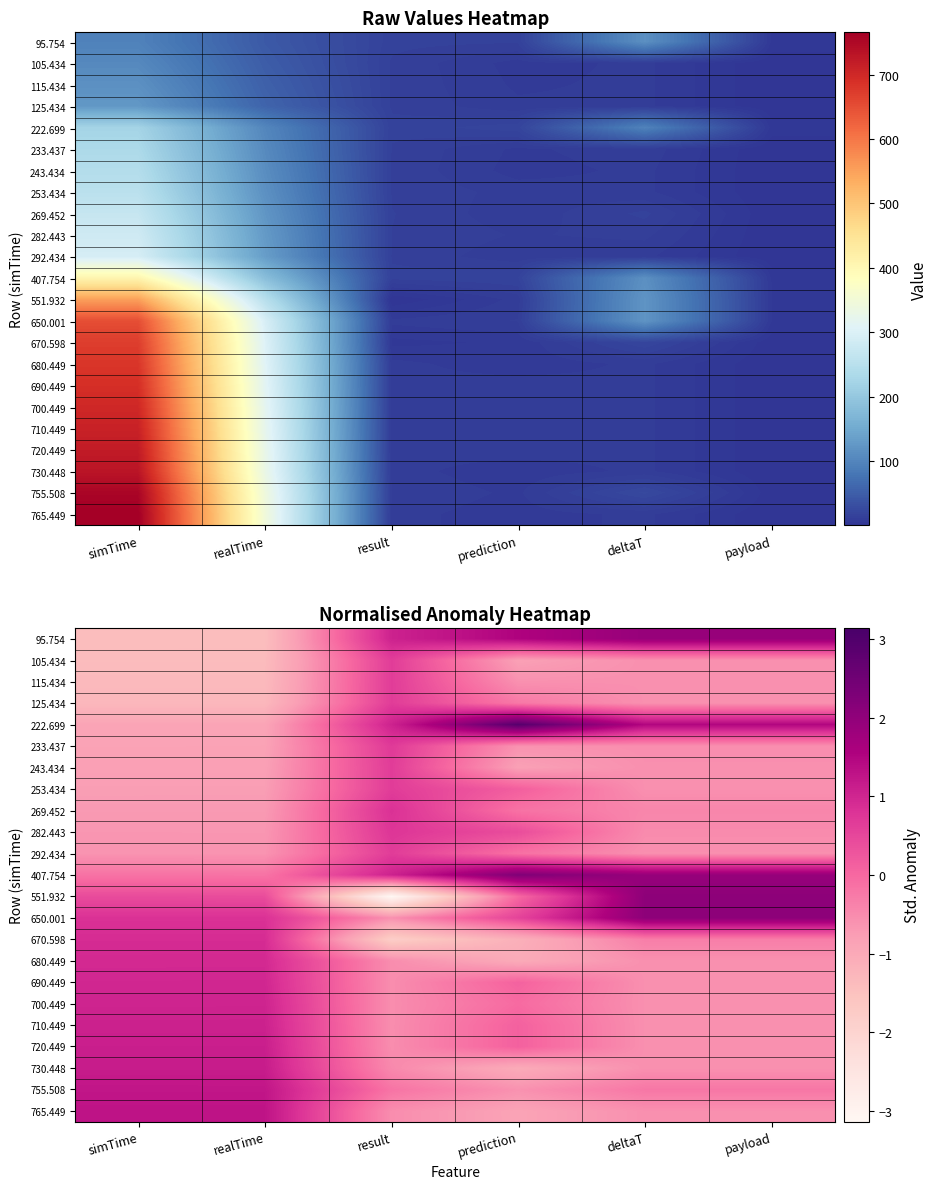

List the series in order of their peak value, lowest first.

105.434, 115.434, 125.434, 243.434, 253.434, 292.434, 233.437, 282.443, 269.452, 670.598, 680.449, 690.449, 700.449, 710.449, 720.449, 730.448, 755.508, 765.449, 95.754, 551.932, 650.001, 407.754, 222.699